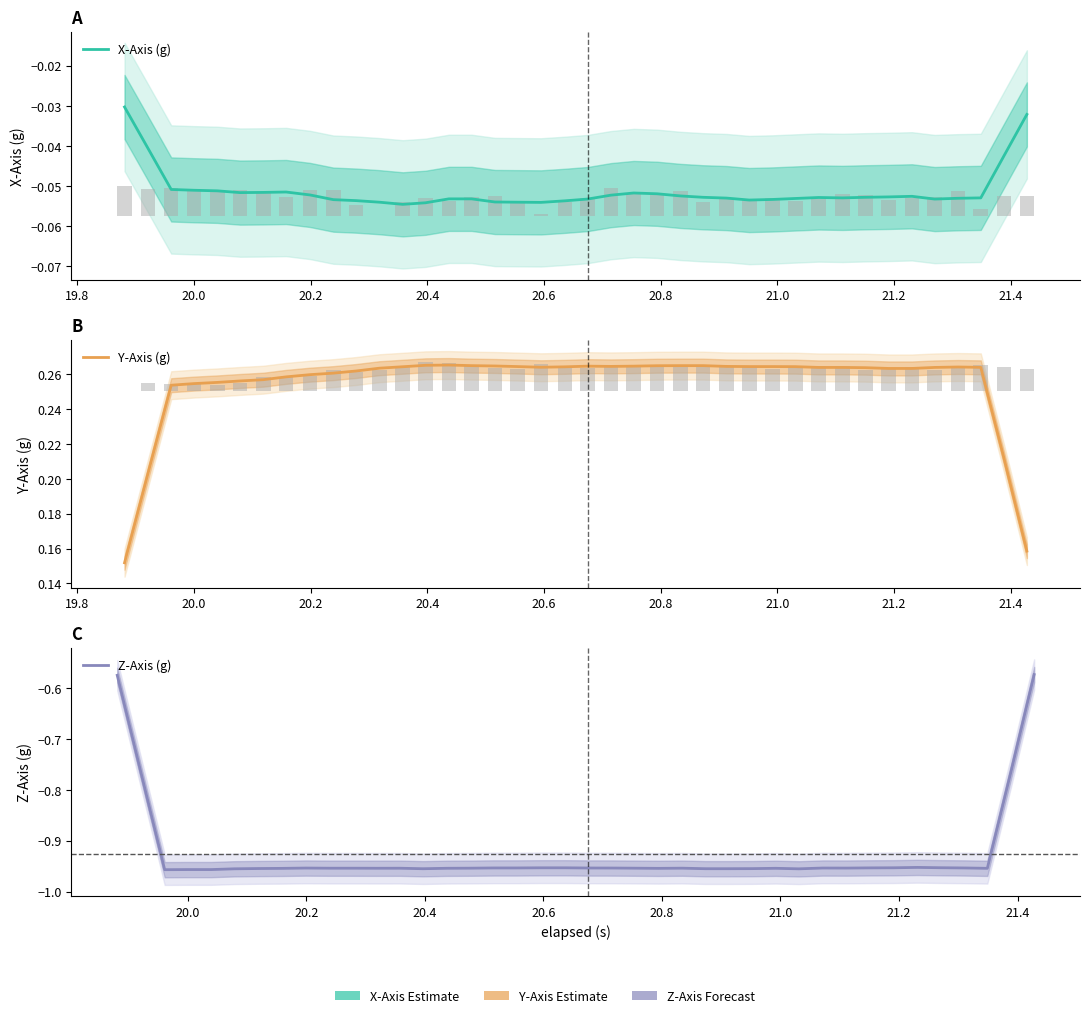

Which series has the largest total across all categories?

Y-Axis (g)